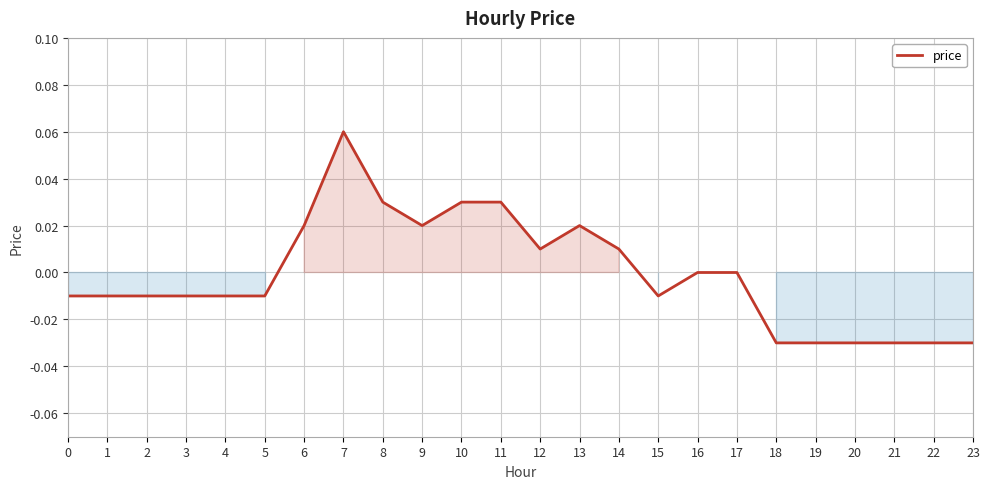

The chart shows a value of 0.0 at 12. True or false?

True